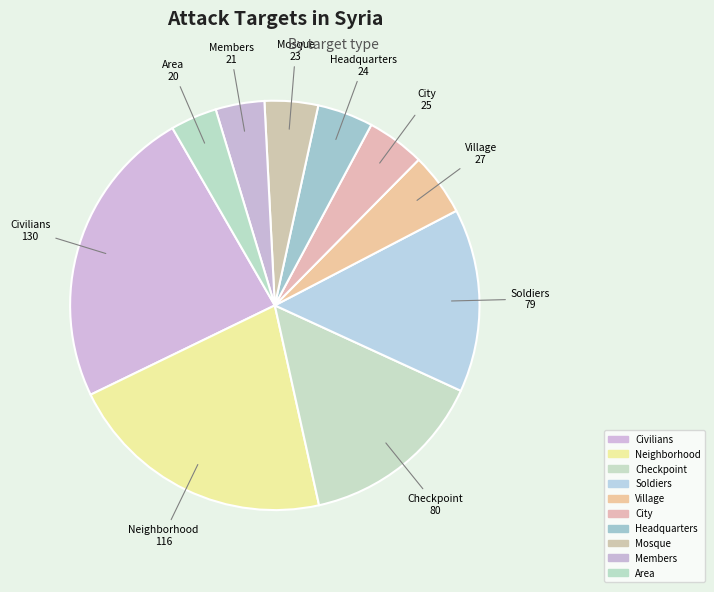

To the nearest percent, what percentage of the pie is Members?

4%